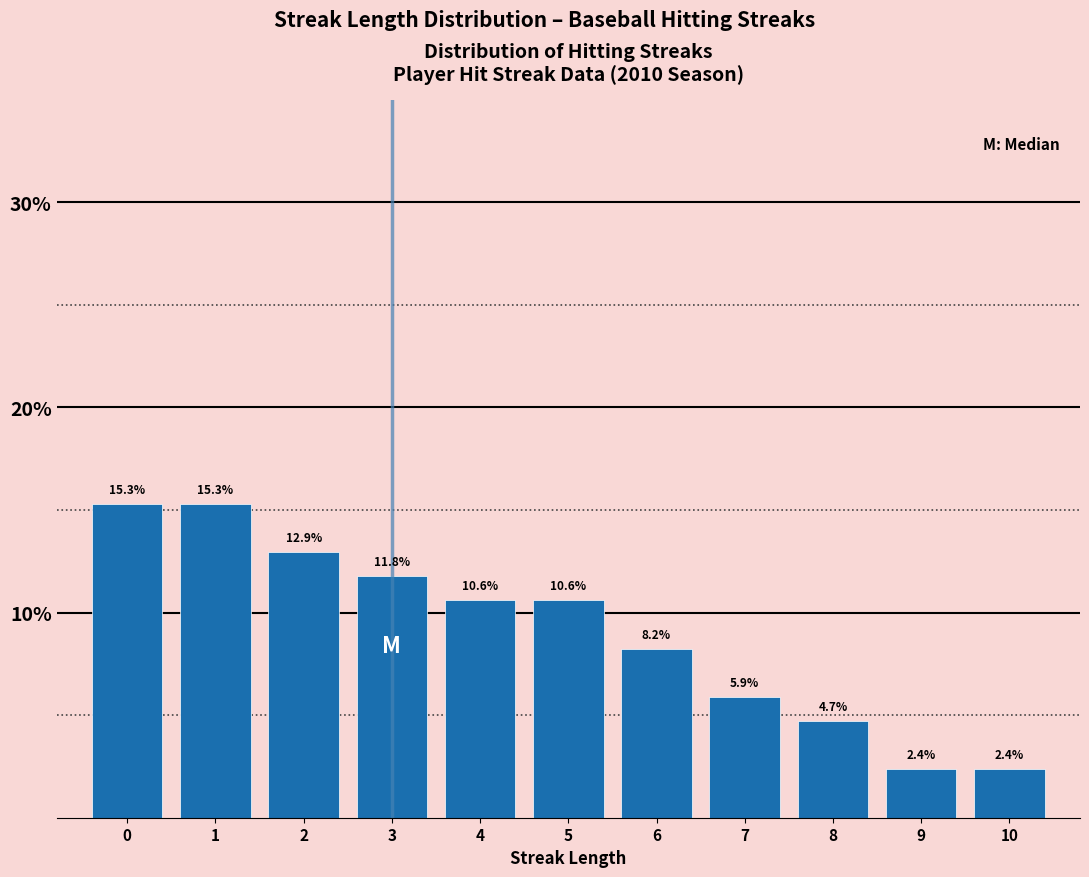

Reading left to right, transcribe this chart: for each bar, give the range it covers on the x-axis and its height.

-0.5 to 0.5: 15.3
0.5 to 1.5: 15.3
1.5 to 2.5: 12.9
2.5 to 3.5: 11.8
3.5 to 4.5: 10.6
4.5 to 5.5: 10.6
5.5 to 6.5: 8.2
6.5 to 7.5: 5.9
7.5 to 8.5: 4.7
8.5 to 9.5: 2.4
9.5 to 10.5: 2.4